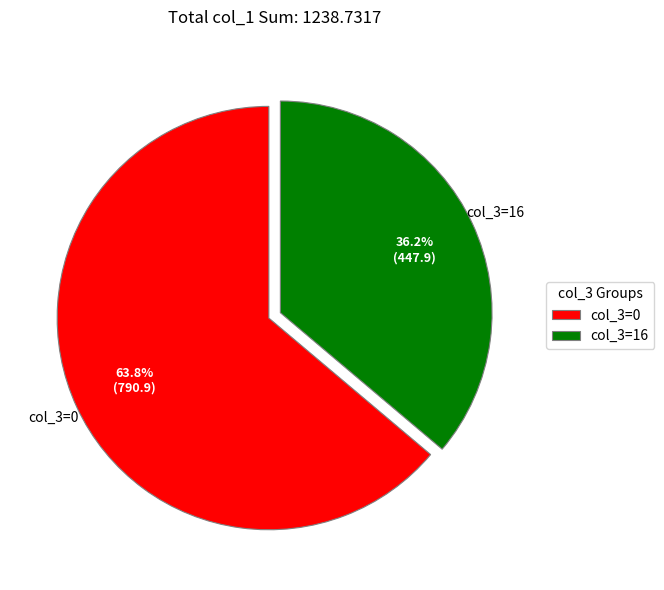

Is there a majority slice in this chart?

Yes